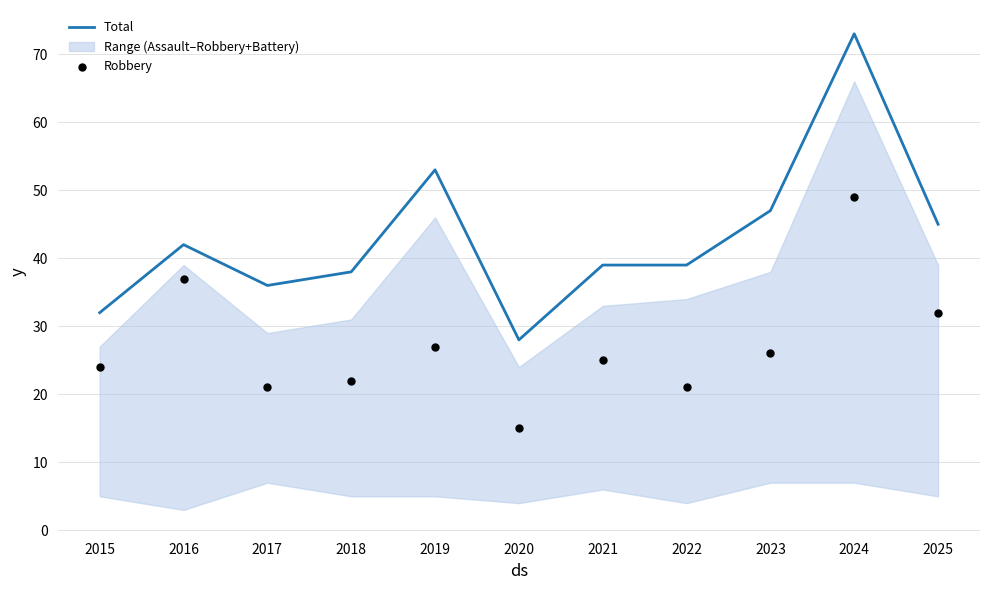

The value of Total at 2015 is 51. True or false?

False